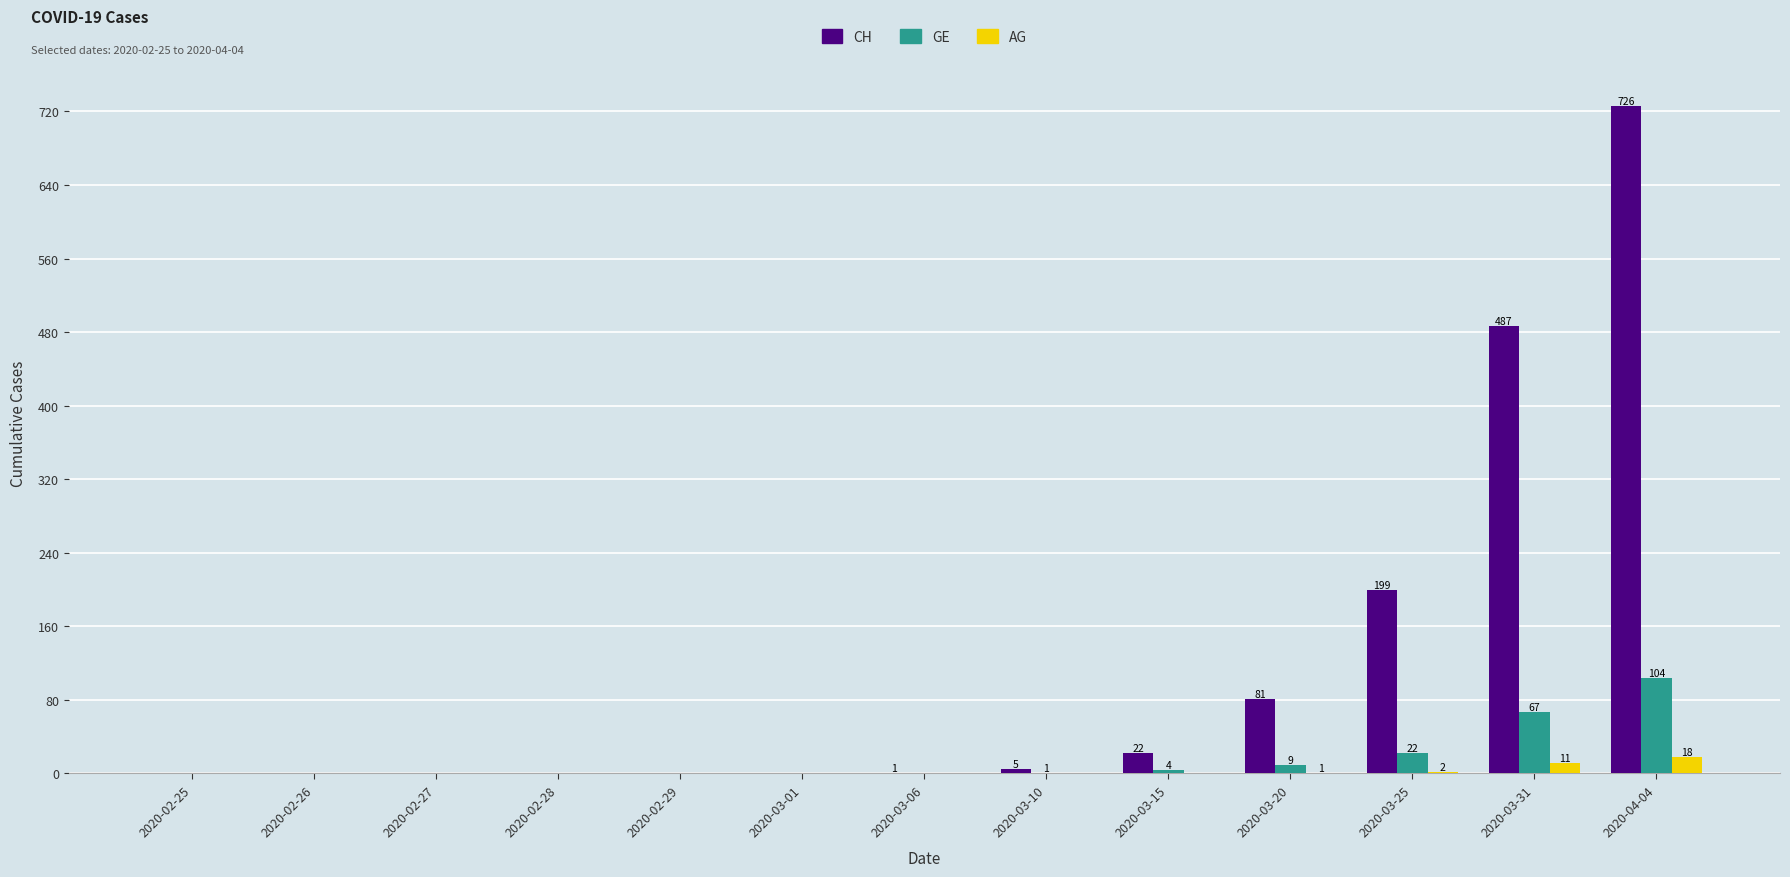

The value of GE at 2020-02-27 is 49. True or false?

False